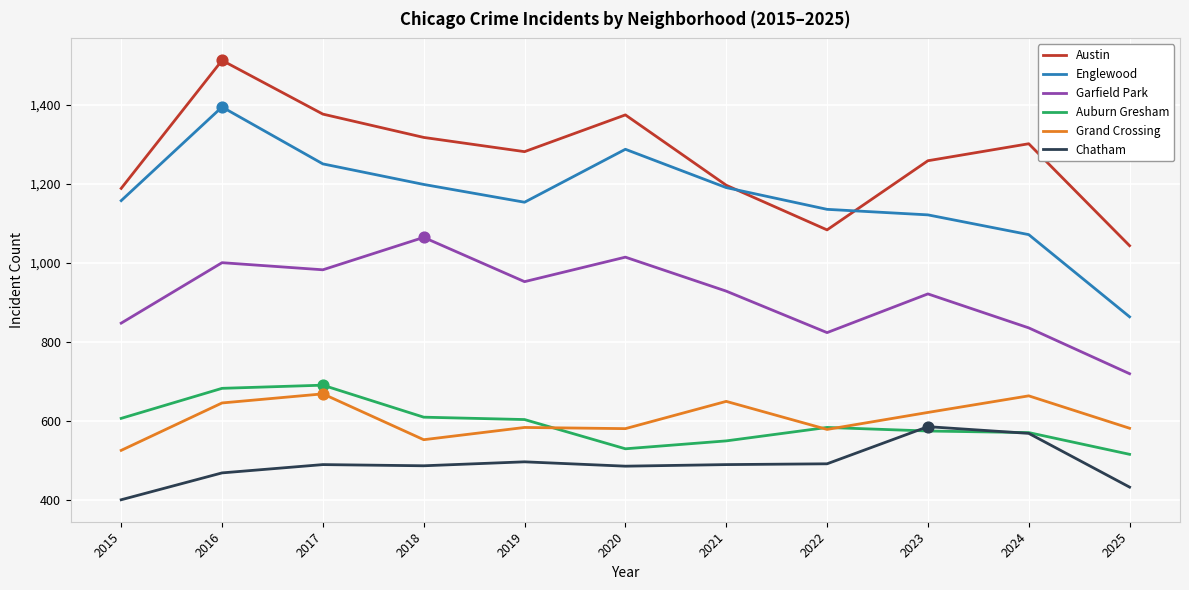

Which series has the largest total across all categories?

Austin